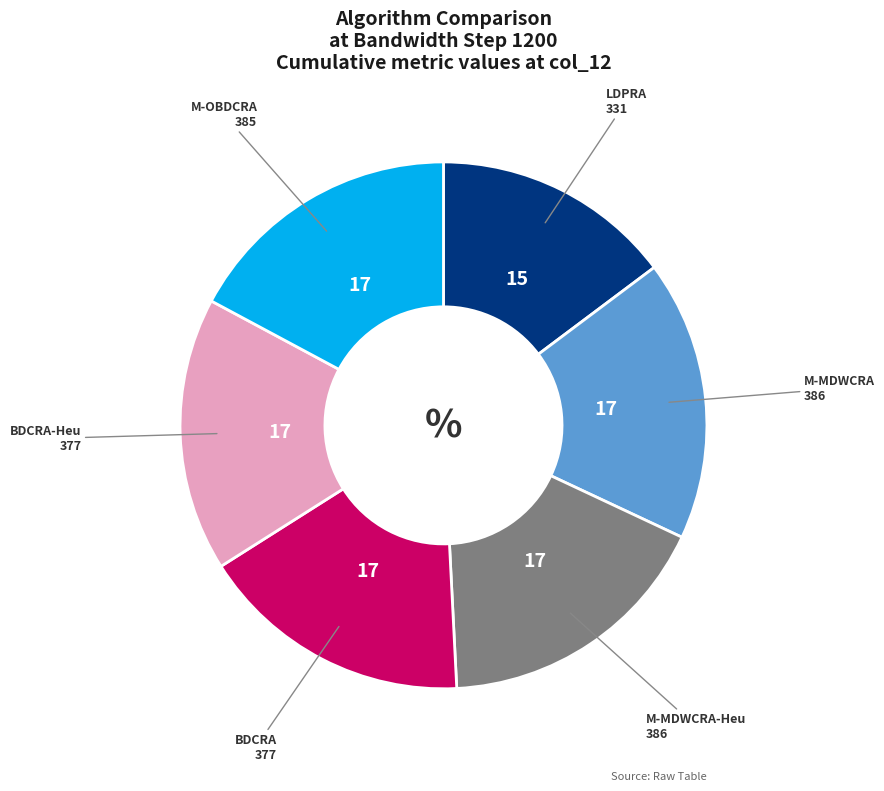

What is the ratio of the value at LDPRA to the value at M-MDWCRA-Heu?

0.9